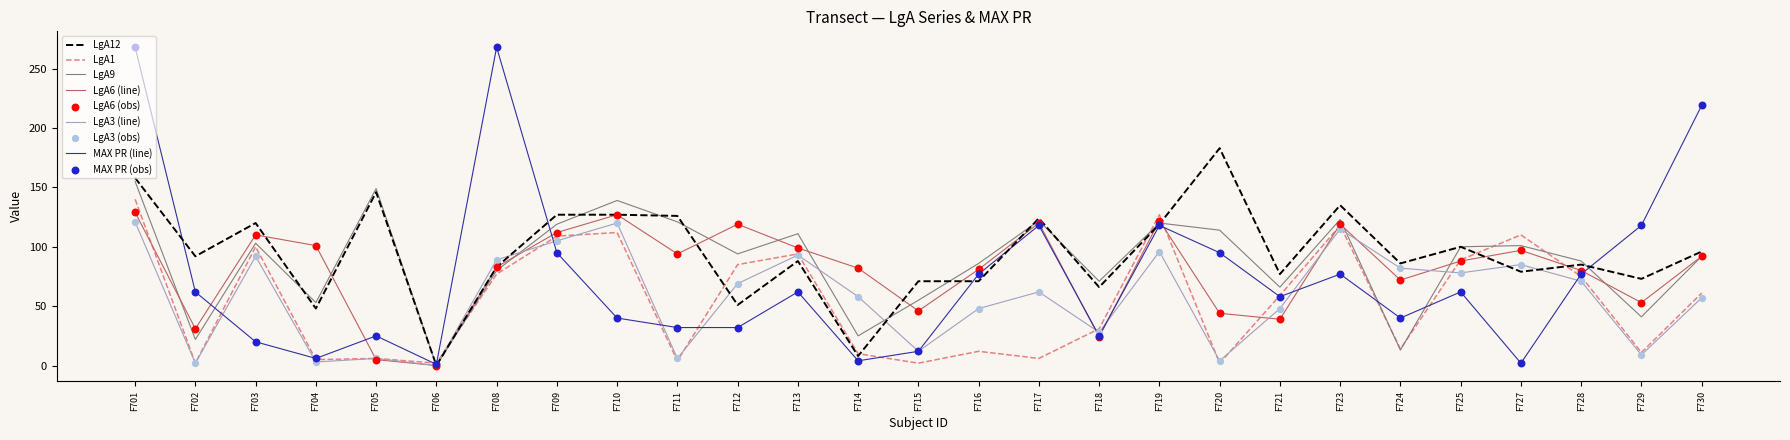

What is the total value across all series at F715?

198